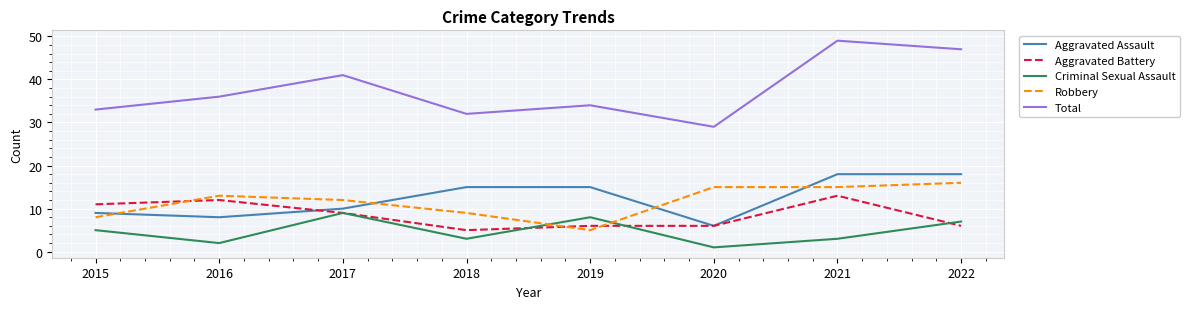

How many times do Robbery and Criminal Sexual Assault cross each other?

2